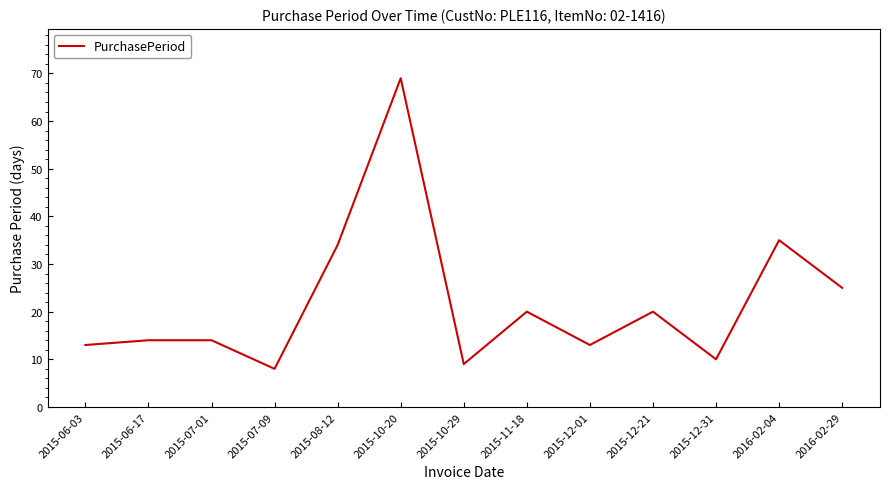

Does the chart have visible grid lines?

No